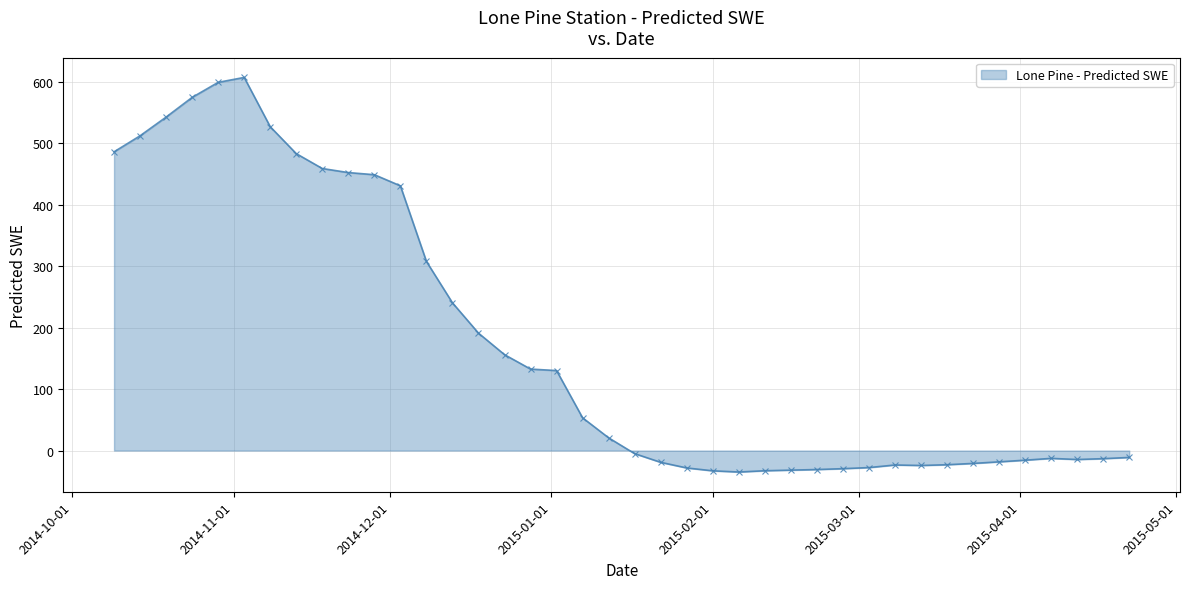

True or false: there are more than 1 points higher than both neighbors.

True